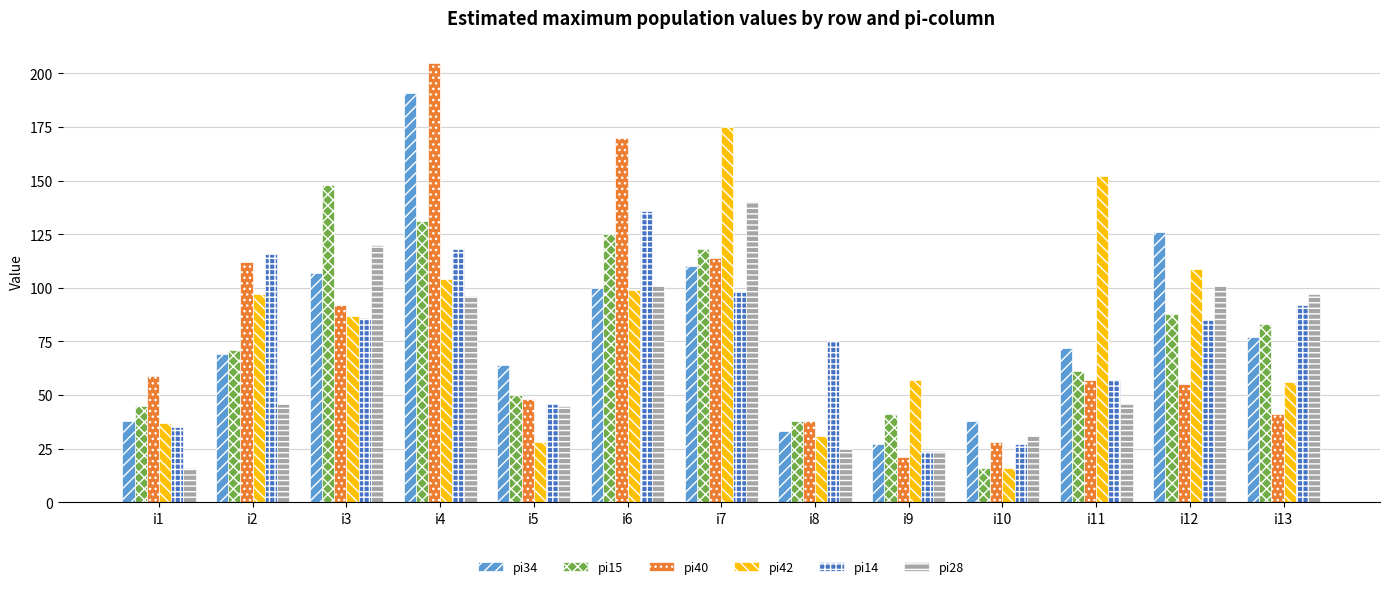

Reading right to left, transcribe all the data shown in this chart.

pi34: i13=77	i12=126	i11=72	i10=38	i9=27	i8=33	i7=110	i6=100	i5=64	i4=191	i3=107	i2=69	i1=38
pi15: i13=83	i12=88	i11=61	i10=16	i9=41	i8=38	i7=118	i6=125	i5=50	i4=131	i3=148	i2=71	i1=45
pi40: i13=41	i12=55	i11=57	i10=28	i9=21	i8=38	i7=114	i6=170	i5=48	i4=205	i3=92	i2=112	i1=59
pi42: i13=56	i12=109	i11=152	i10=16	i9=57	i8=31	i7=175	i6=99	i5=28	i4=104	i3=87	i2=97	i1=37
pi14: i13=92	i12=85	i11=57	i10=27	i9=24	i8=75	i7=98	i6=136	i5=46	i4=118	i3=86	i2=116	i1=35
pi28: i13=97	i12=101	i11=46	i10=31	i9=24	i8=25	i7=140	i6=101	i5=45	i4=96	i3=120	i2=46	i1=16